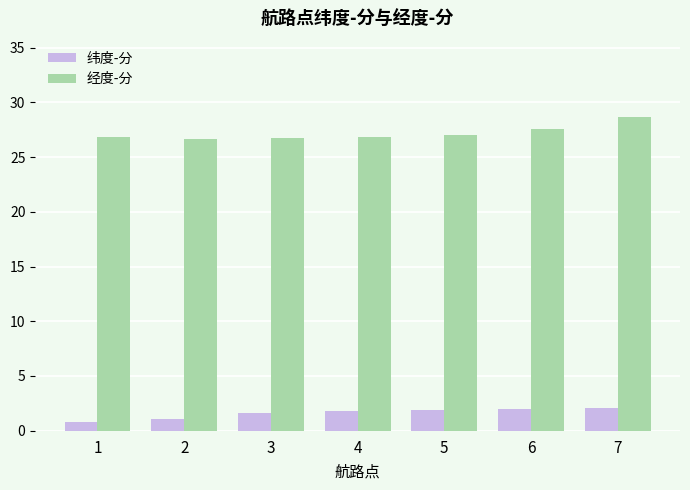

What are all the series names shown in the legend?

纬度-分, 经度-分